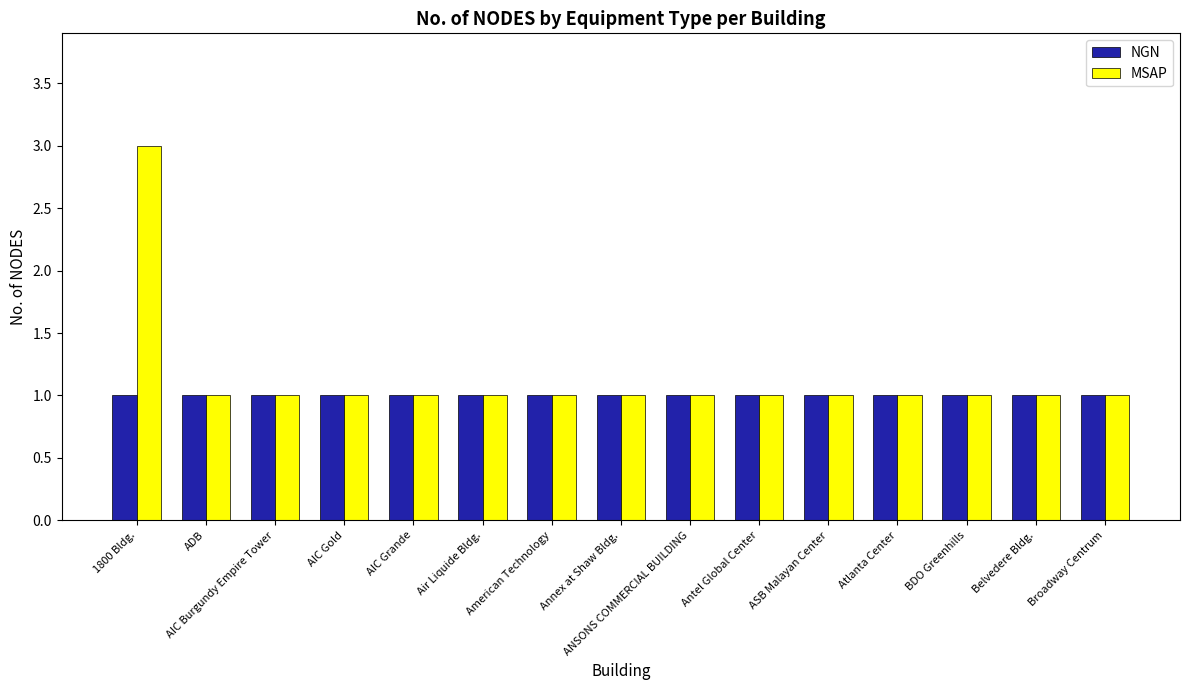

What is the sum of the MSAP values at AIC Grande and ANSONS COMMERCIAL BUILDING?

2